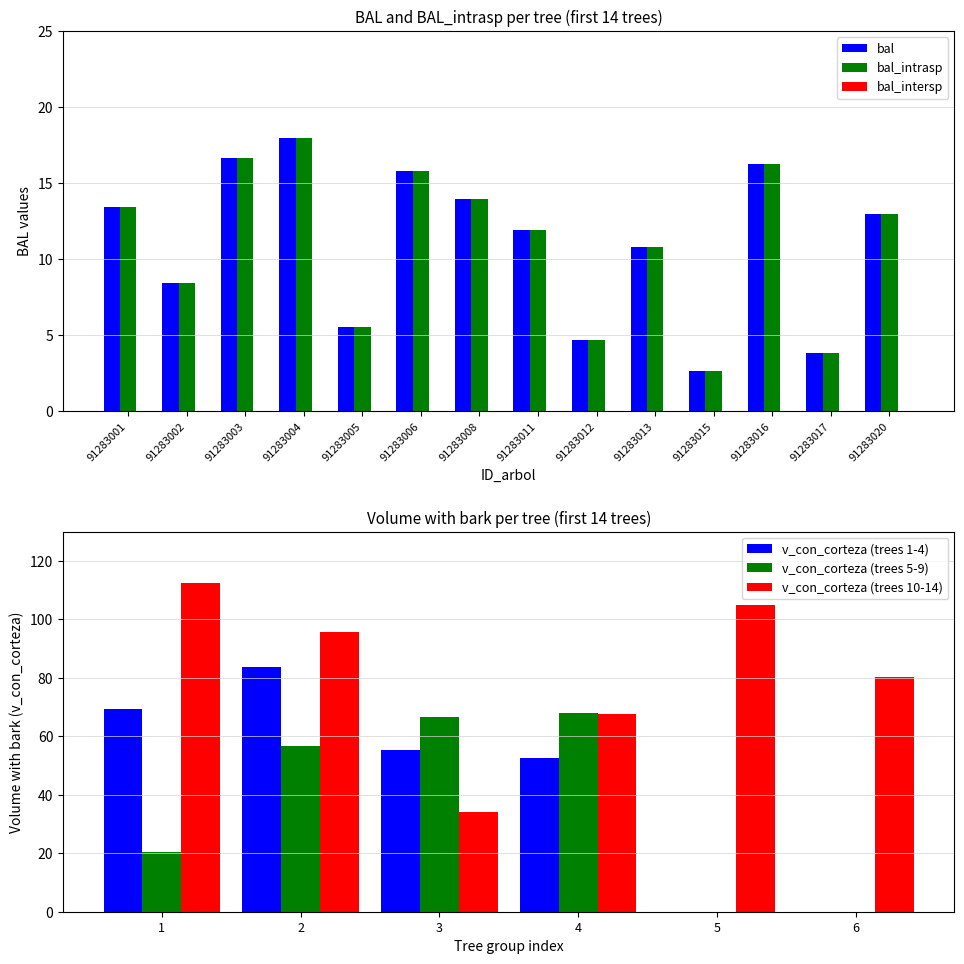

At which label does bal reach its peak?

91283004